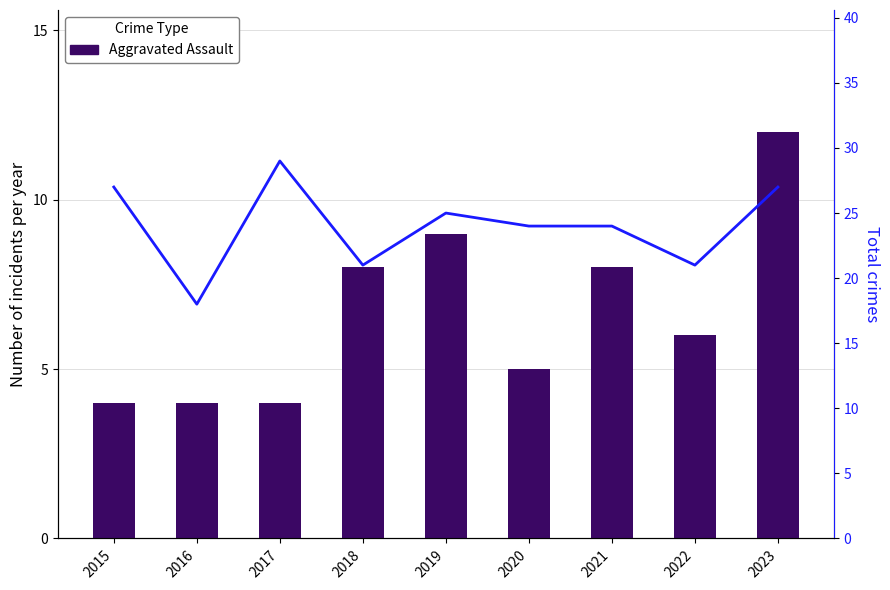

What is the difference between the maximum and minimum values in the Total series?

11